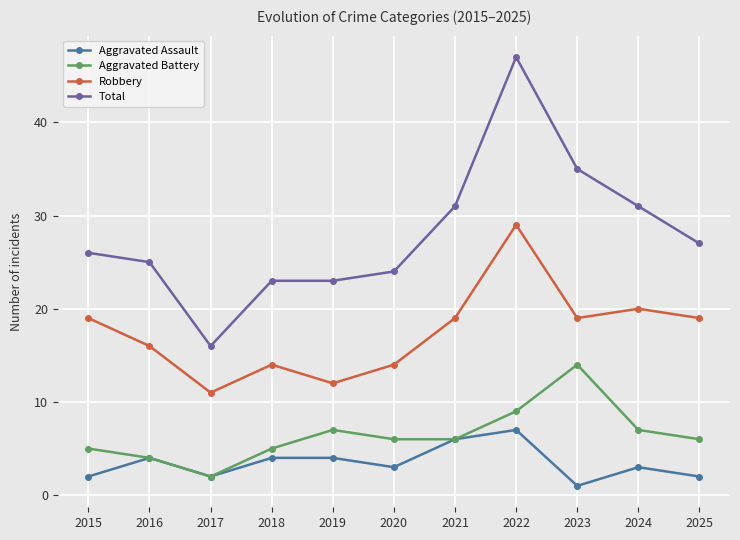

Reading left to right, what are all the values shown in this chart?

Aggravated Assault: 2	4	2	4	4	3	6	7	1	3	2
Aggravated Battery: 5	4	2	5	7	6	6	9	14	7	6
Robbery: 19	16	11	14	12	14	19	29	19	20	19
Total: 26	25	16	23	23	24	31	47	35	31	27